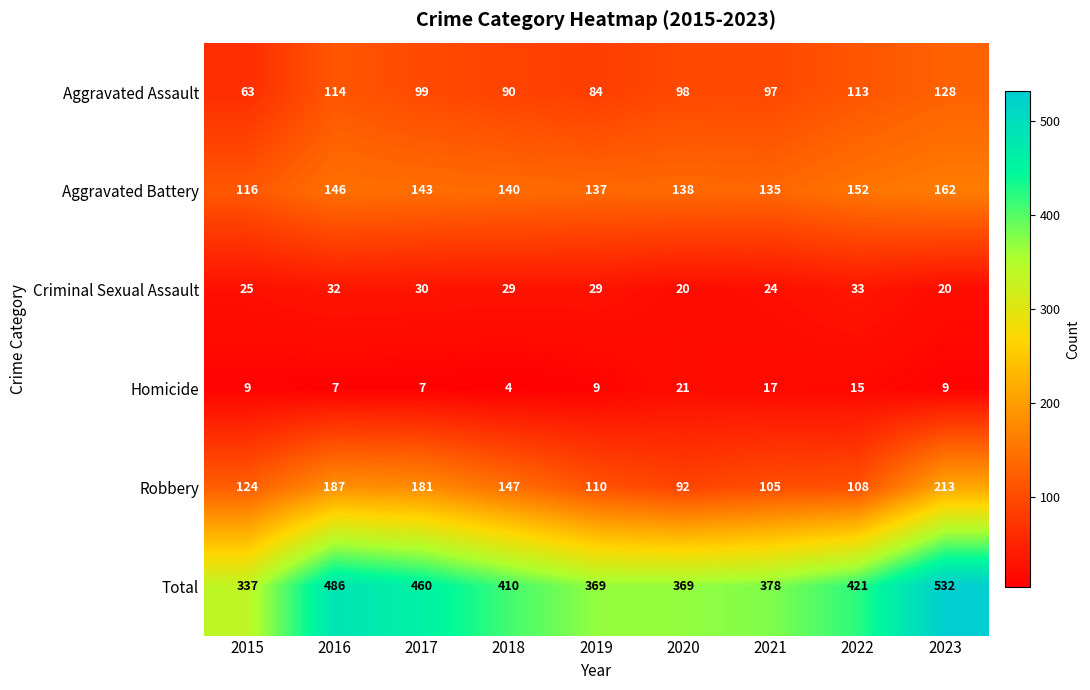

List the series in order of their peak value, highest first.

Total, Robbery, Aggravated Battery, Aggravated Assault, Criminal Sexual Assault, Homicide